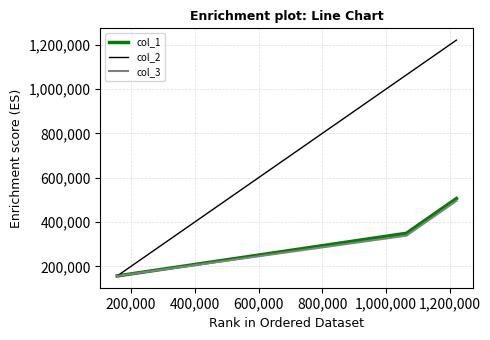

How many series are shown in this chart?

3